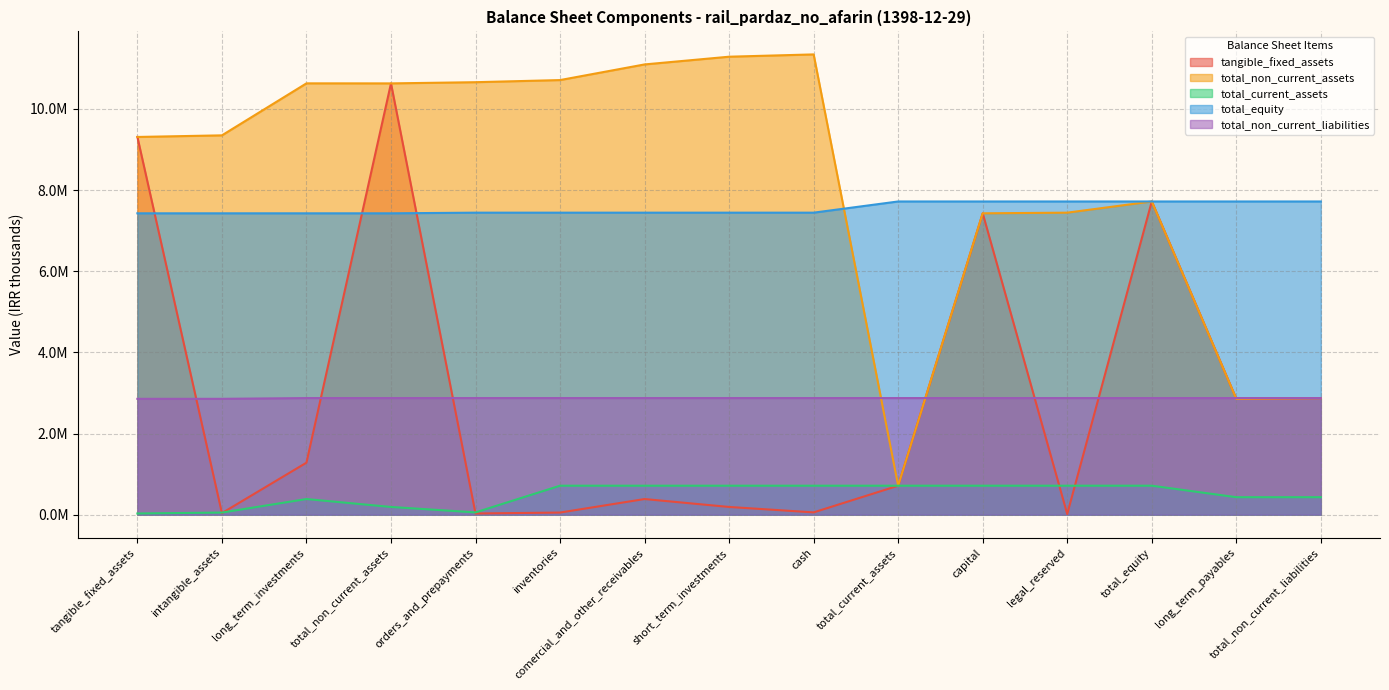

What is the label of the 10th point from the right?

inventories